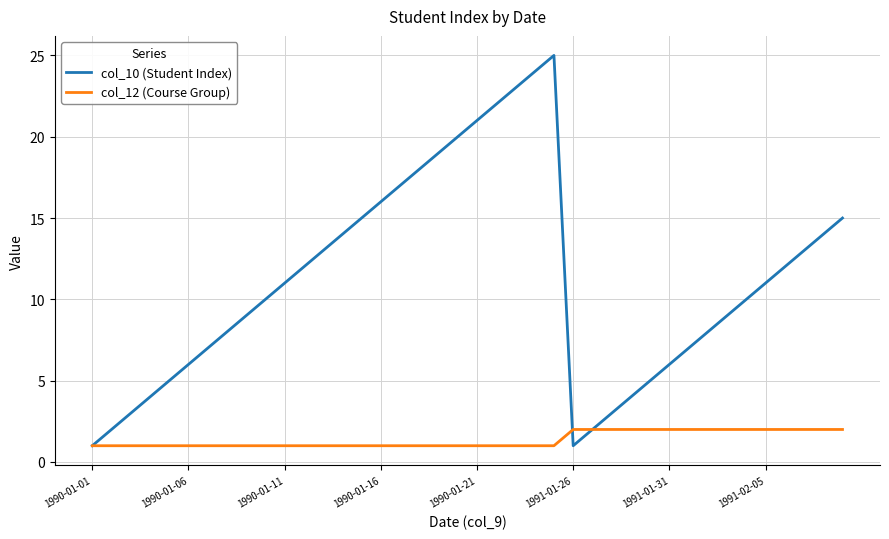

Rank the series by their average value, from lowest to highest.

col_12 (Course Group), col_10 (Student Index)